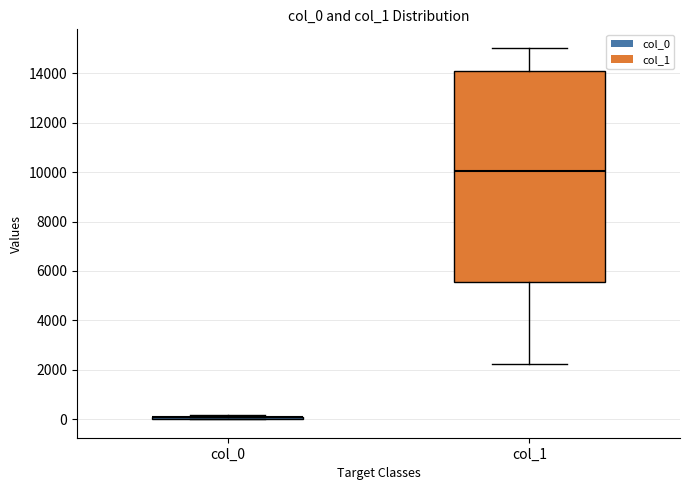

Reading left to right, read every box against the y-axis: the position of its median line, the range the box covers, and the ends of its whiskers. The values are not printed on the chart, so give them approximately, as read against the axis.

col_0: box collapsed to a line at 0, whiskers 0 to 200
col_1: median 10000, box 5600 to 14200, whiskers 2200 to 15000